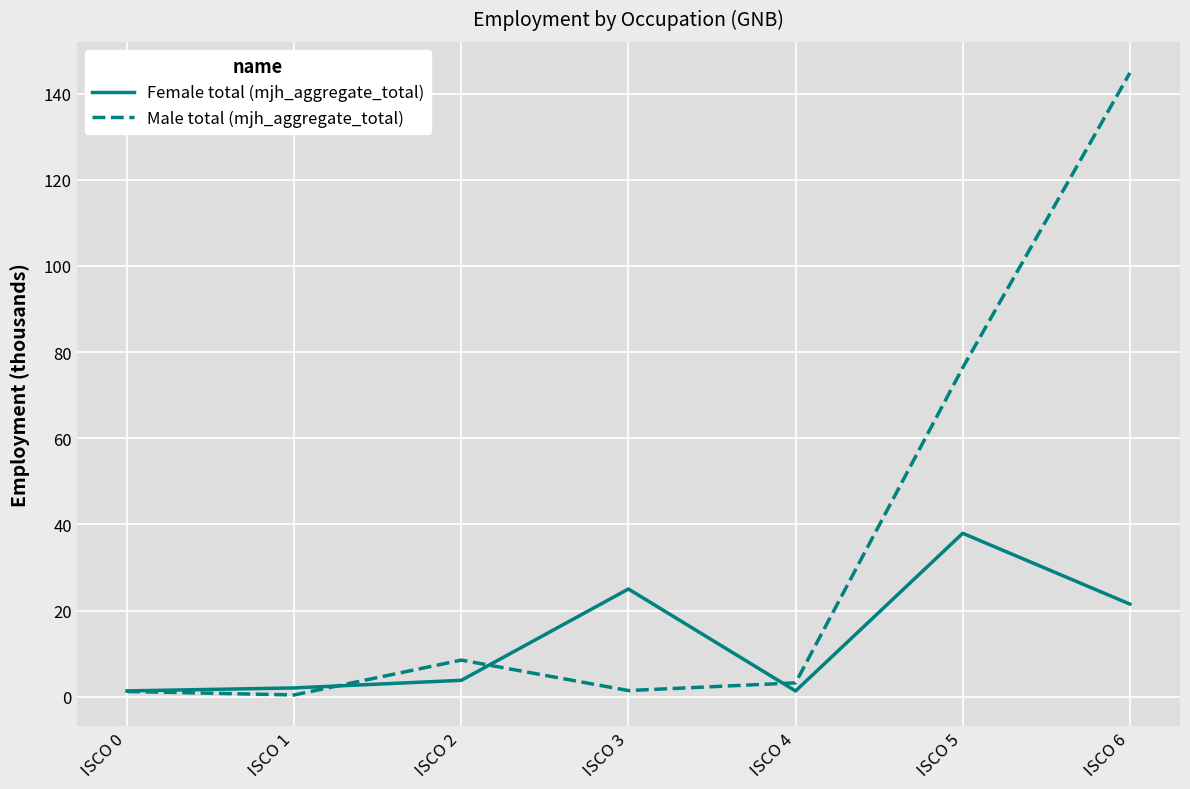

At how many categories does at least one series exceed 136?

1